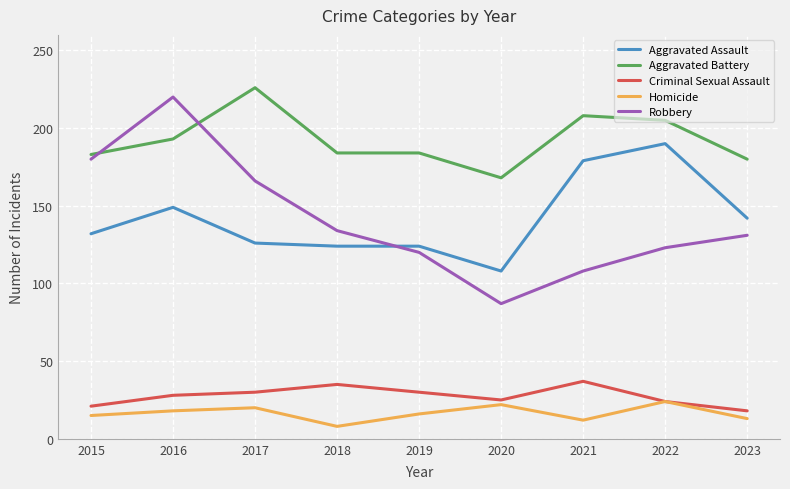

What is the total value across all series at 2017?

568